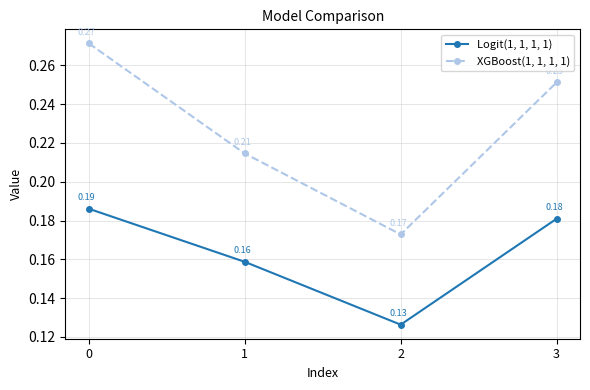

True or false: XGBoost(1, 1, 1, 1) and Logit(1, 1, 1, 1) cross at least once.

False